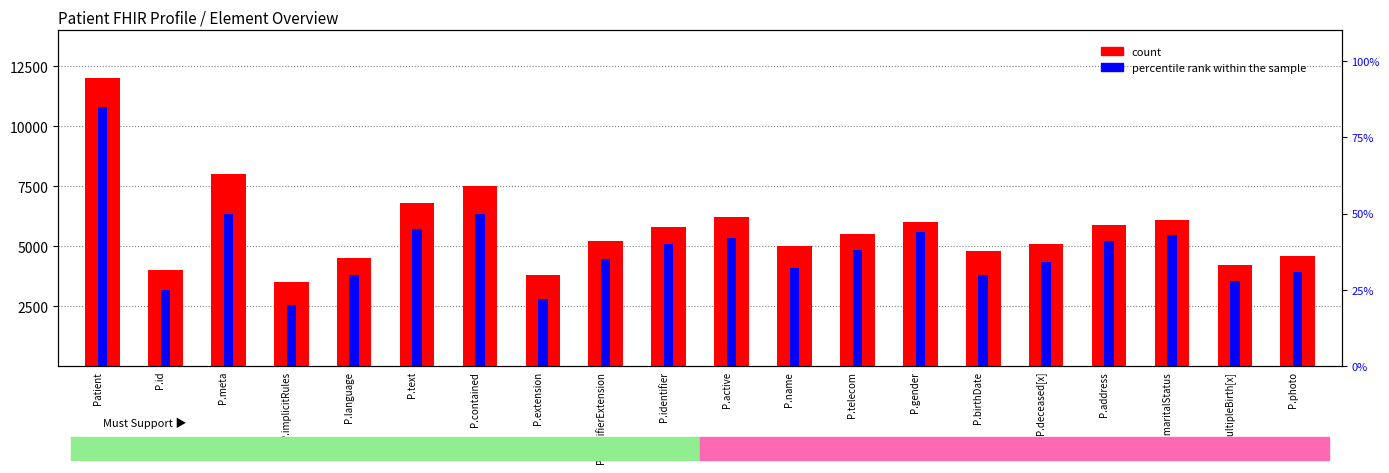

True or false: percentile rank within the sample has a value of 74 at P.contained.

False